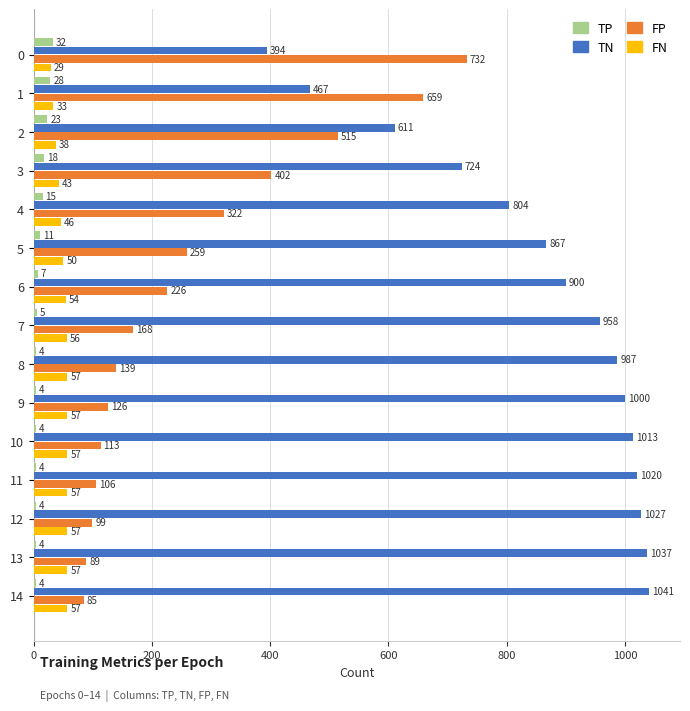

How many data points in FP are less than 168?

7